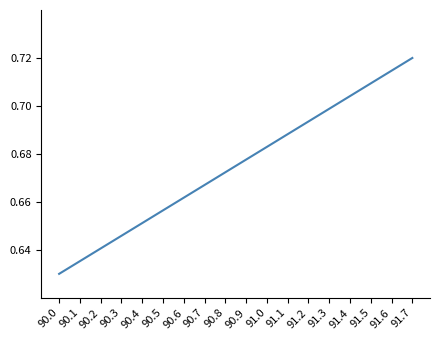

The chart shows a value of 0.7 at 90.5. True or false?

True